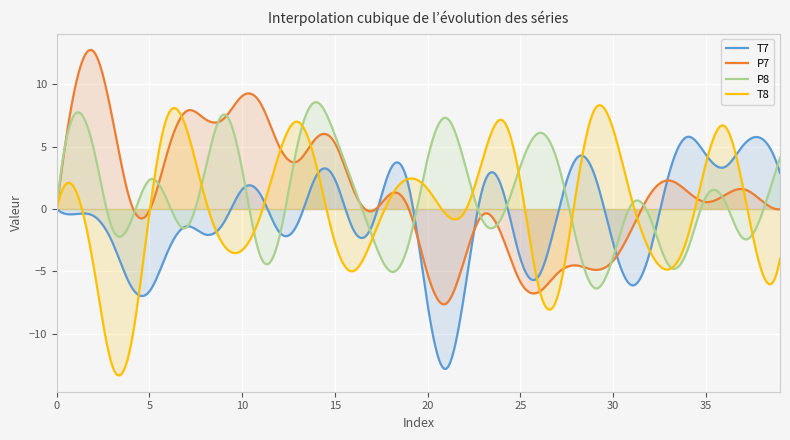

True or false: P8 and T8 cross at least once.

True